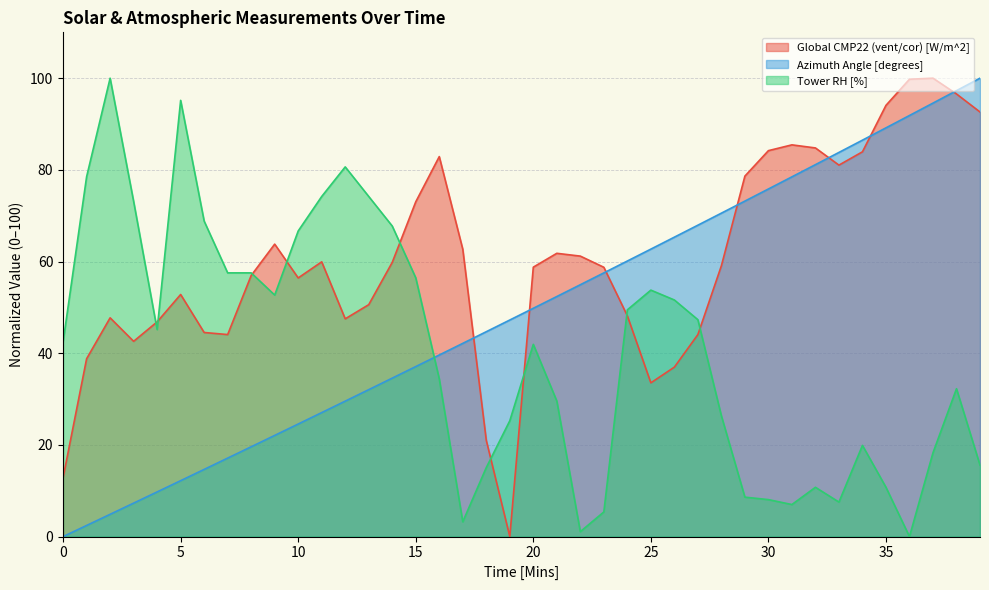

The Azimuth Angle [degrees] series shows 65.3 at 18. True or false?

False